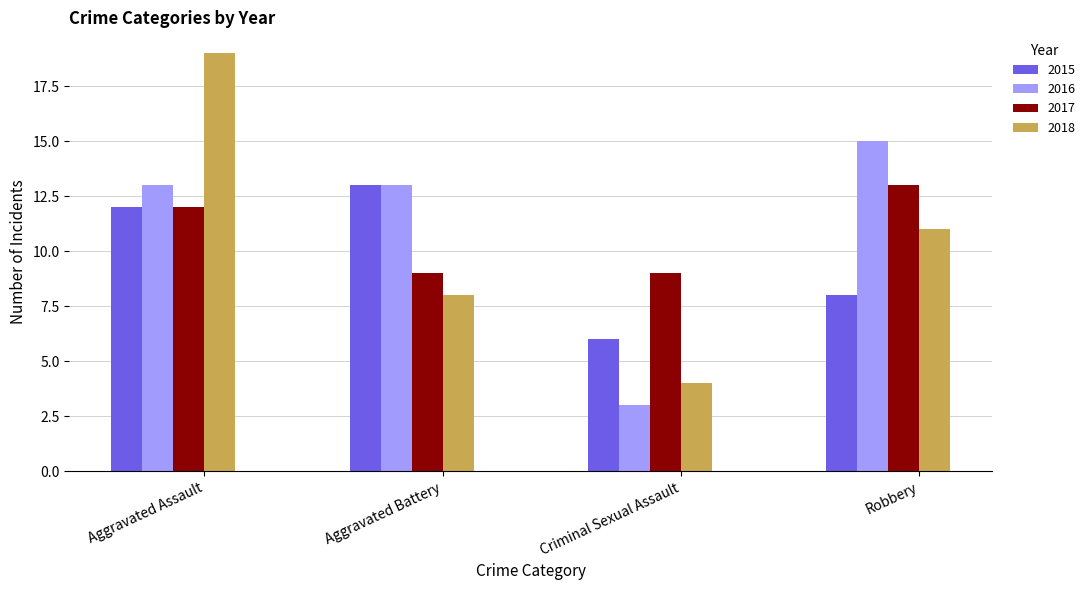

What is the spread (max minus min) of values at Criminal Sexual Assault?

6